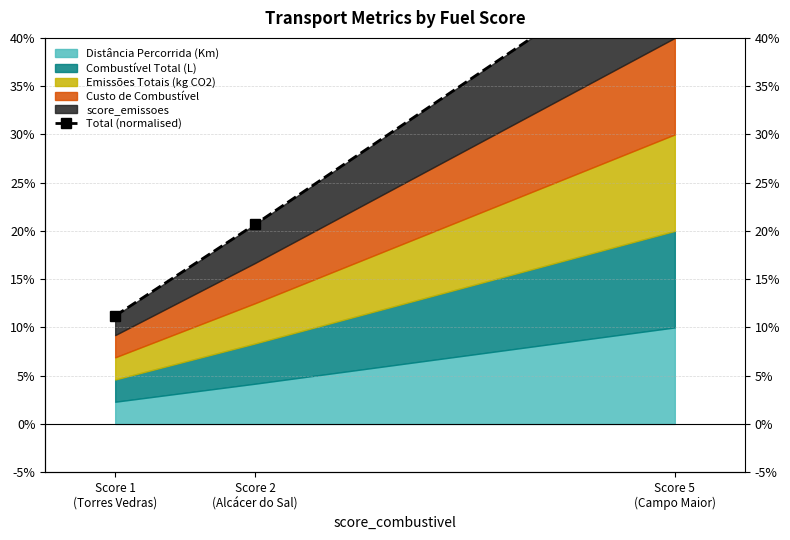

List the labels in order of value, largest first.

Score 5
(Campo Maior), Score 2
(Alcácer do Sal), Score 1
(Torres Vedras)